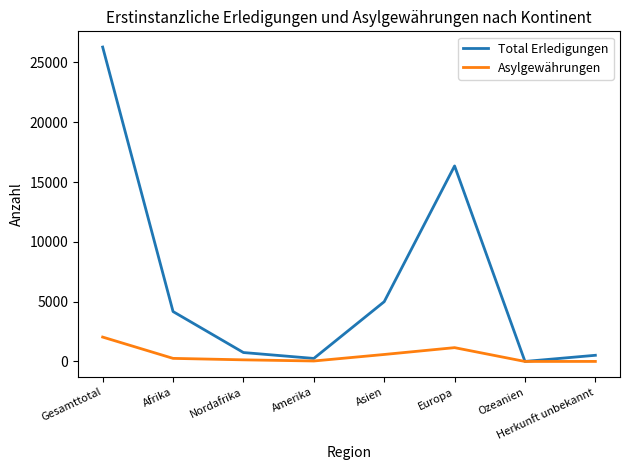

What is the approximate value of Total Erledigungen at Amerika?

253